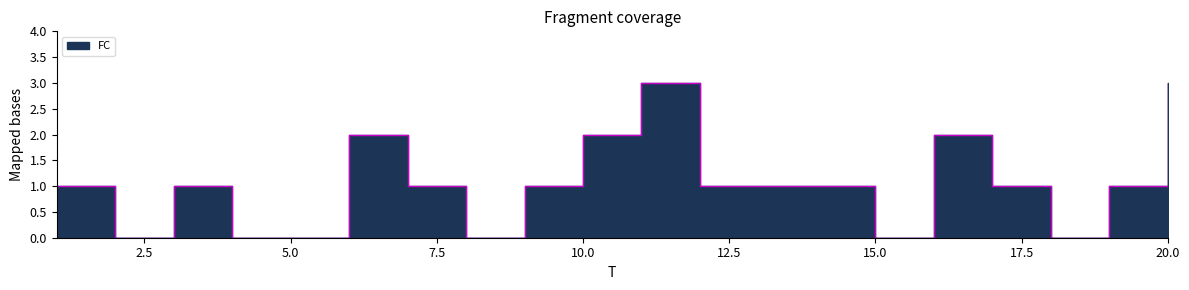

Where is the first local minimum?

2